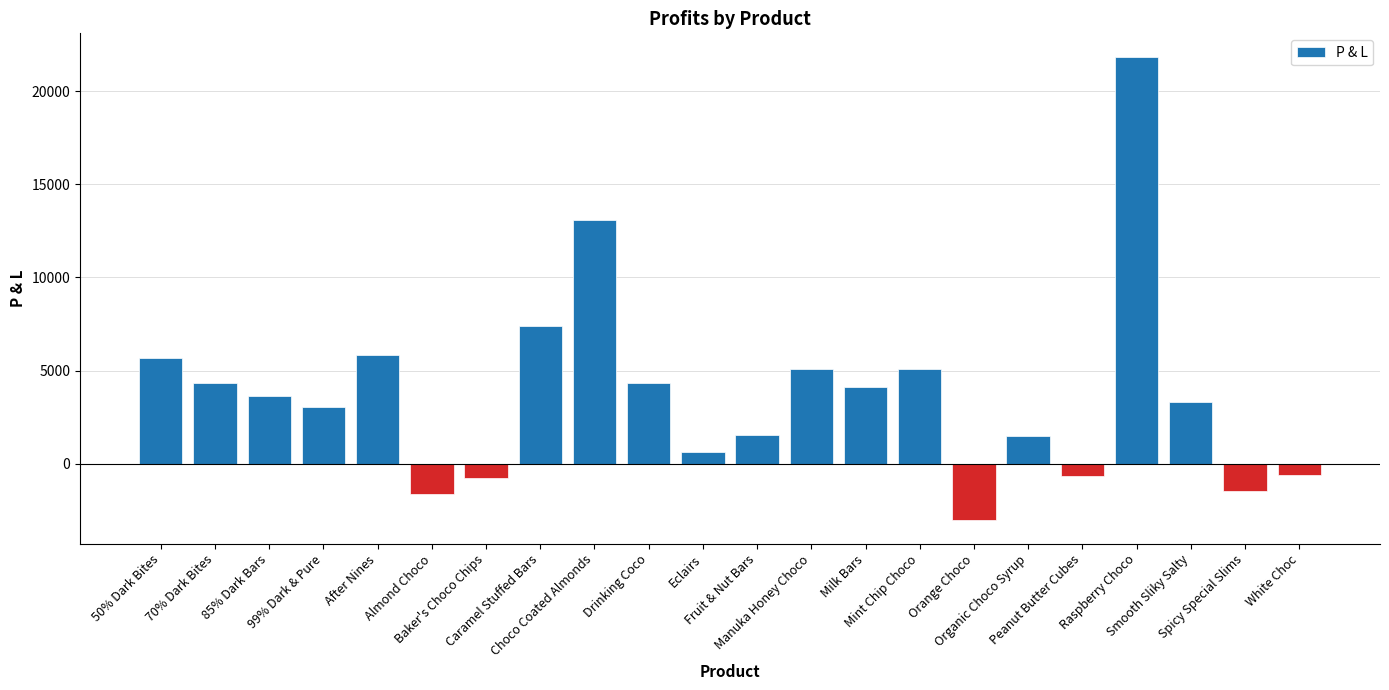

Between Manuka Honey Choco and Baker's Choco Chips, which is larger?

Manuka Honey Choco